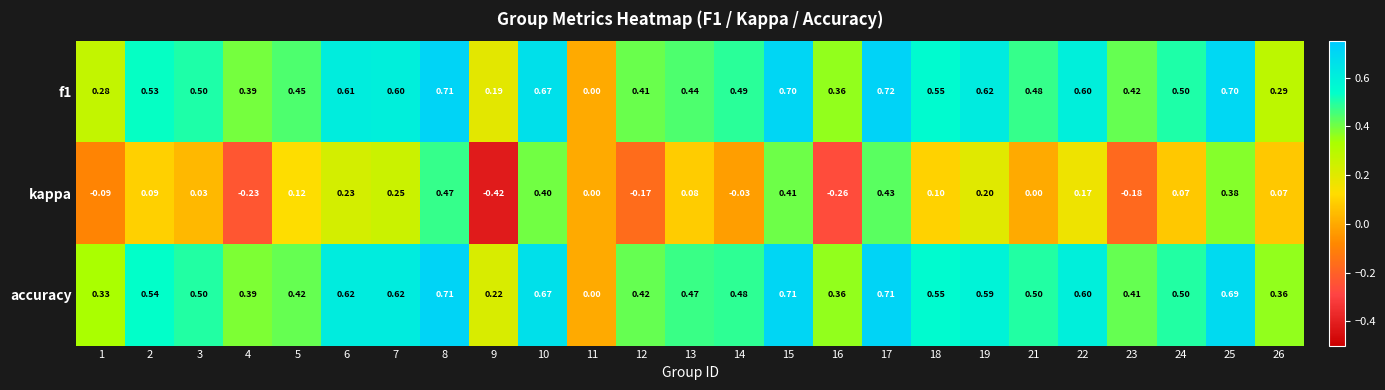

Which series has the widest spread of values?

kappa